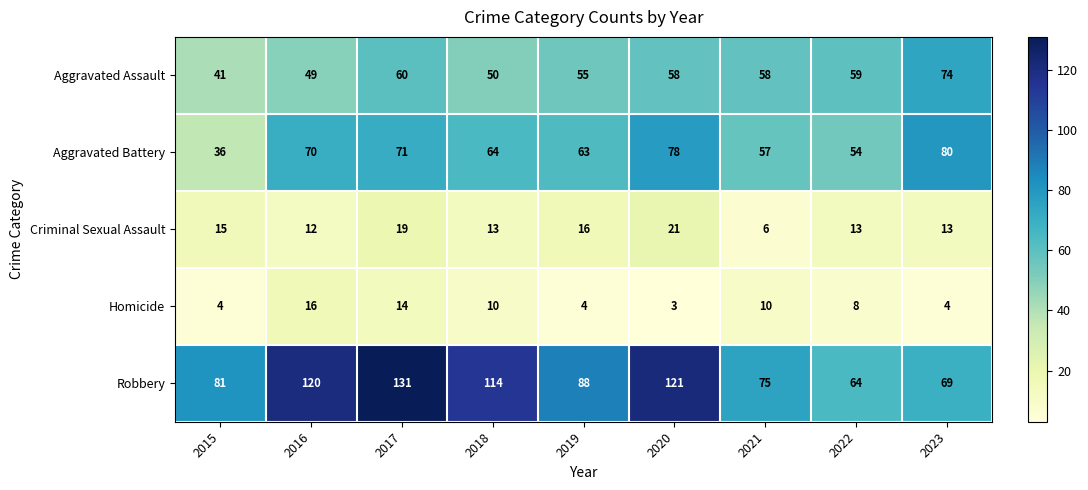

What is the total value across all series at 2016?

267